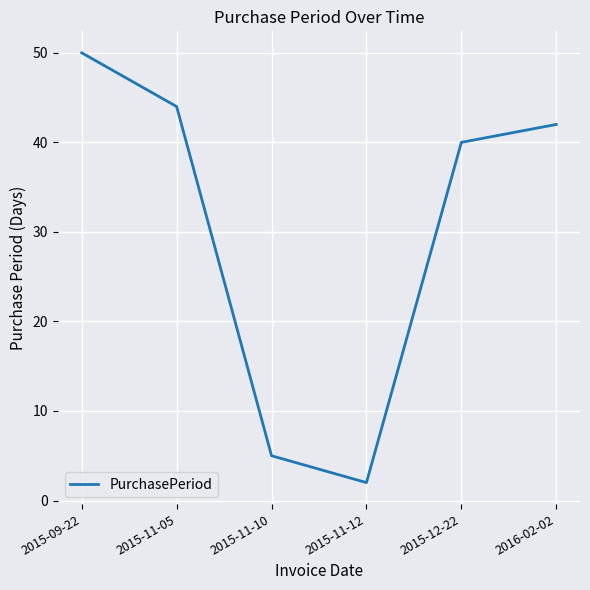

Reading right to left, what are all the values shown in this chart?

2016-02-02=42	2015-12-22=40	2015-11-12=2	2015-11-10=5	2015-11-05=44	2015-09-22=50